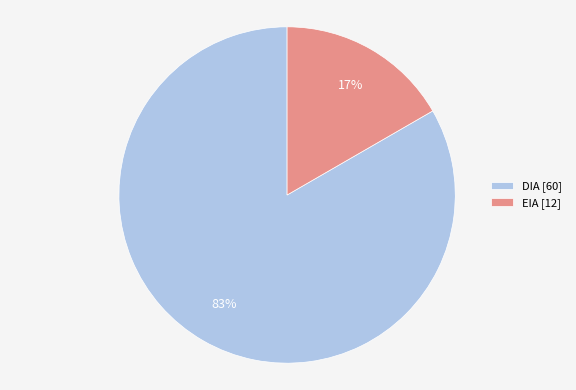

Do DIA [60] and EIA [12] together represent more than half of the pie?

Yes